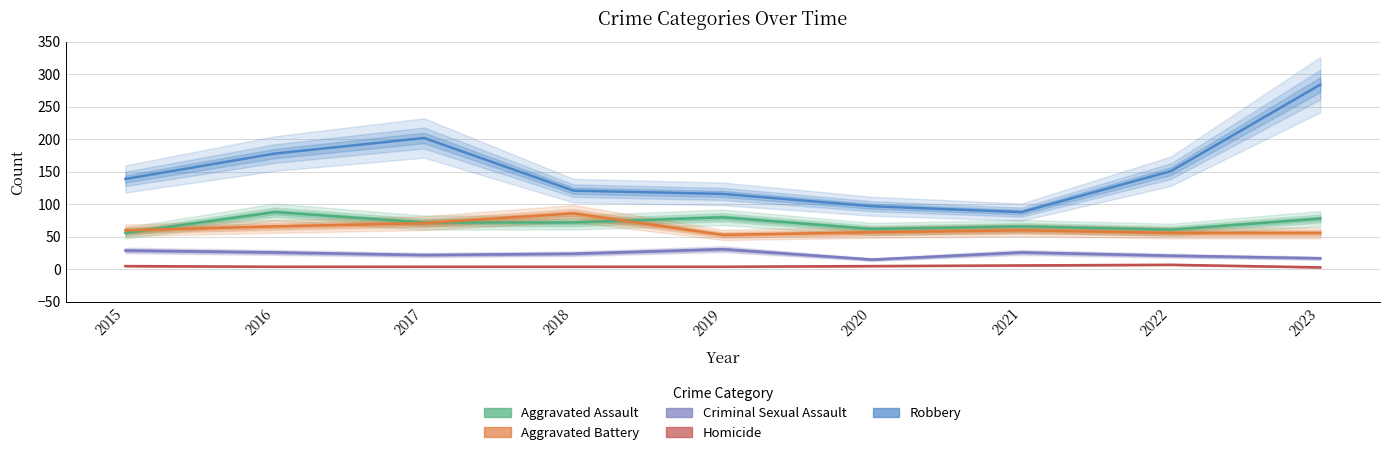

How many data points does each series have?

9